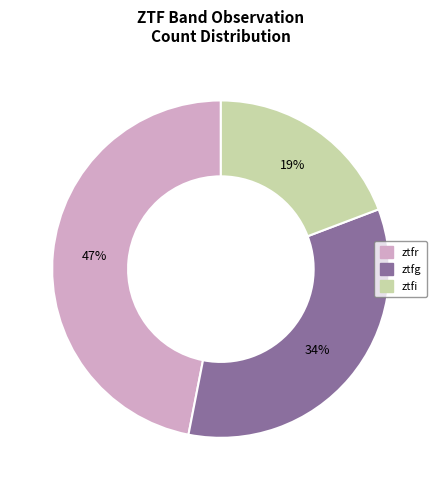

True or false: ztfg accounts for 43% of the total.

False